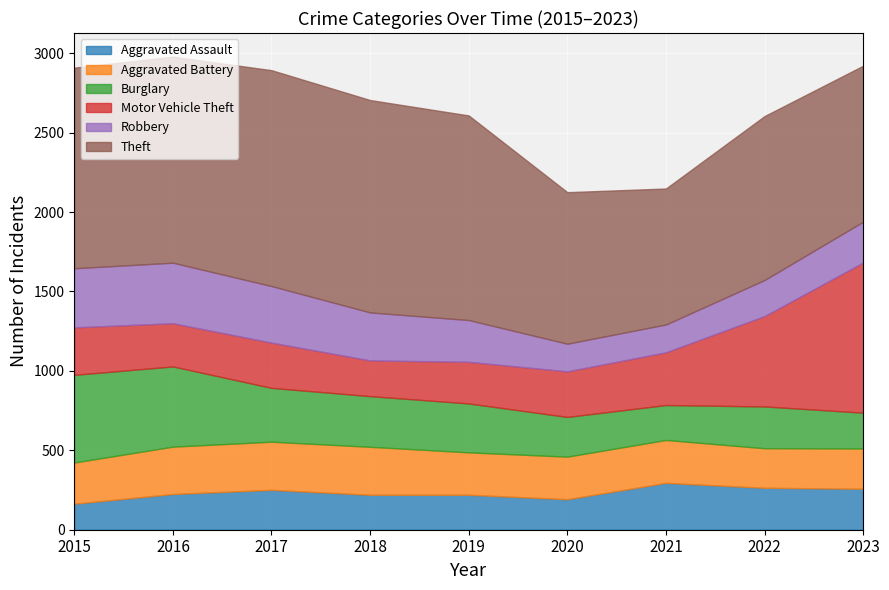

At which category does Motor Vehicle Theft reach its first local peak?

2017